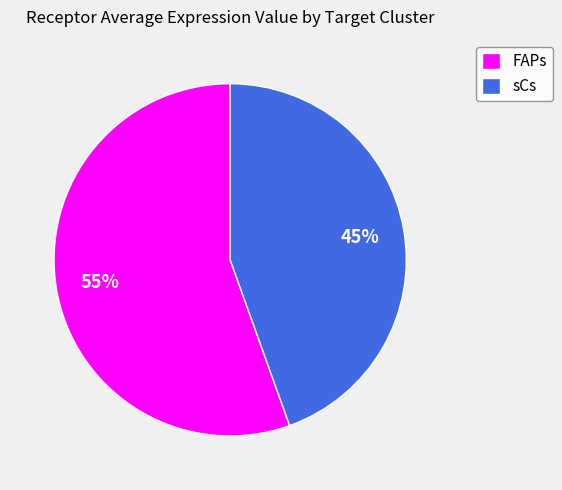

How many slices are in this pie chart?

2